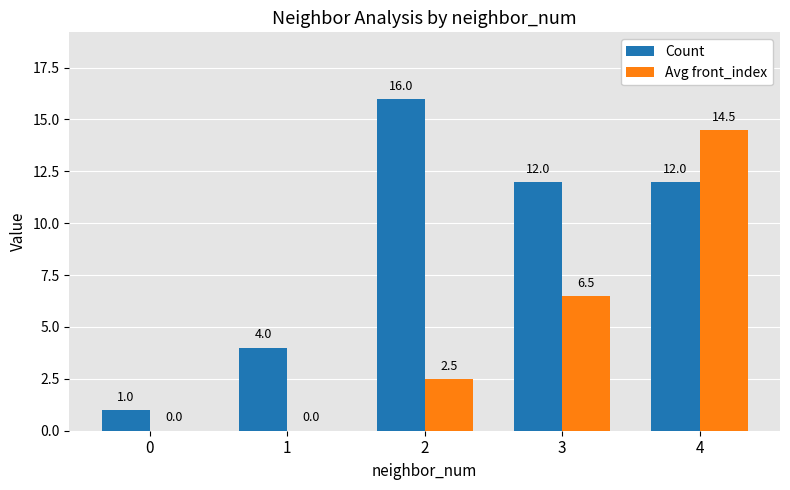

What is the sum of the Avg front_index values at 4 and 2?

17.0